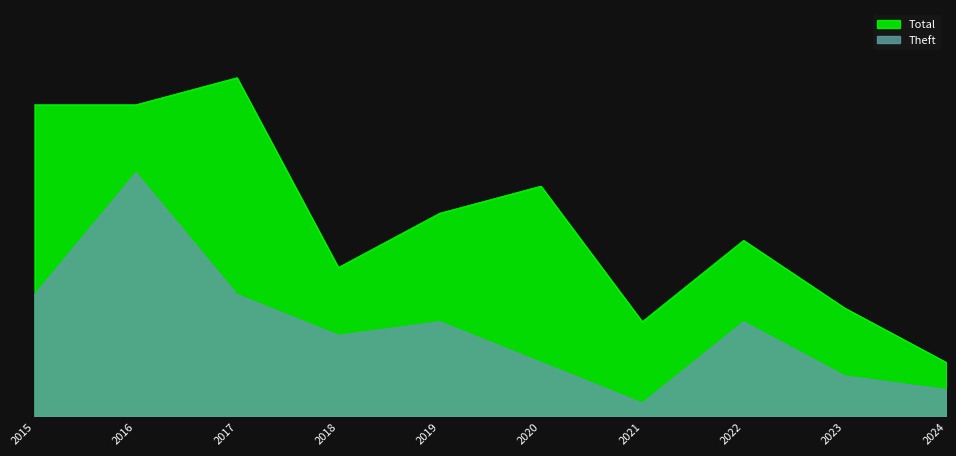

Which label corresponds to the smallest value in the chart?

2021